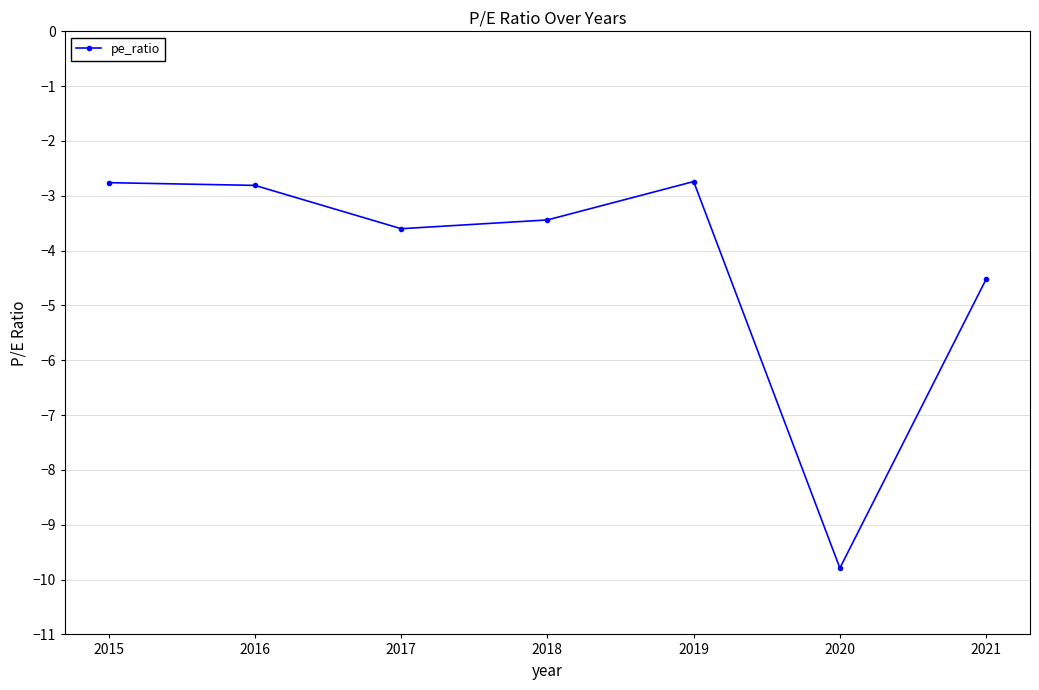

What is the approximate value at 2020?

-9.8